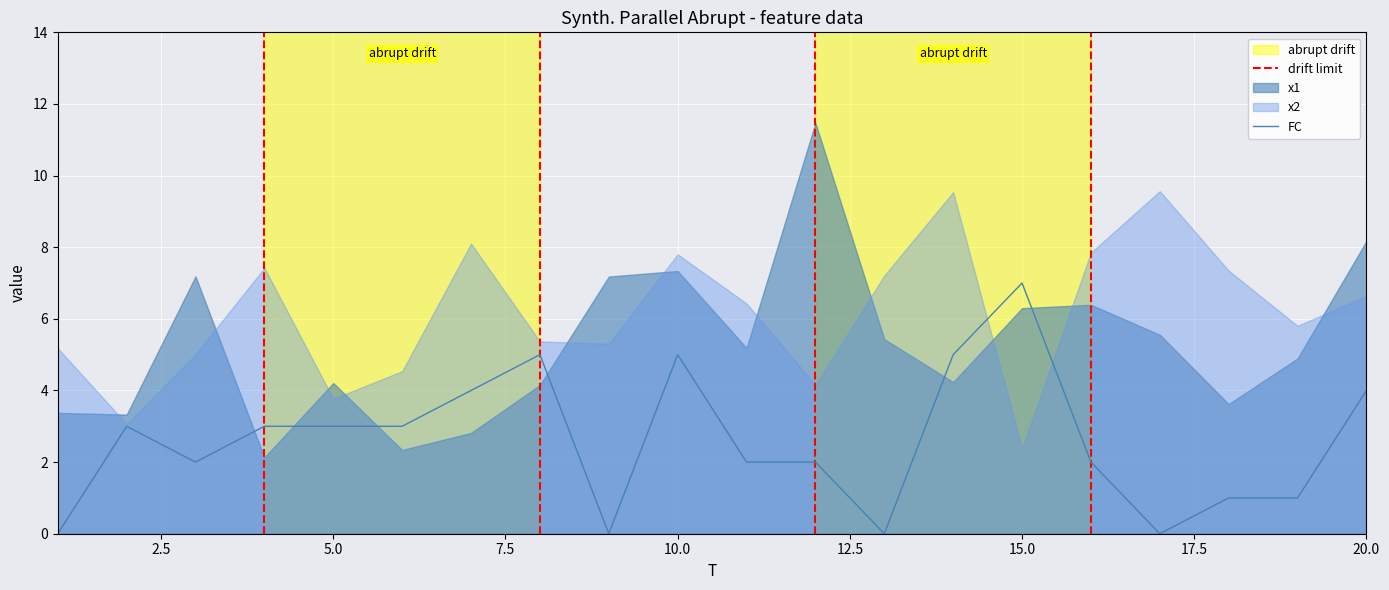

True or false: x1 has more than 2 interior local peaks.

True